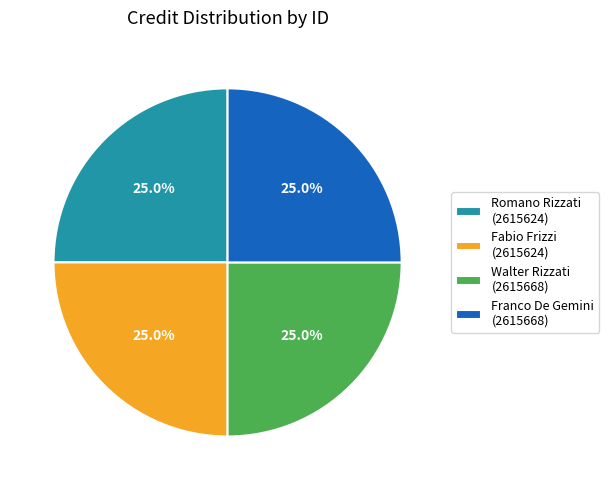

Is there a majority slice in this chart?

No